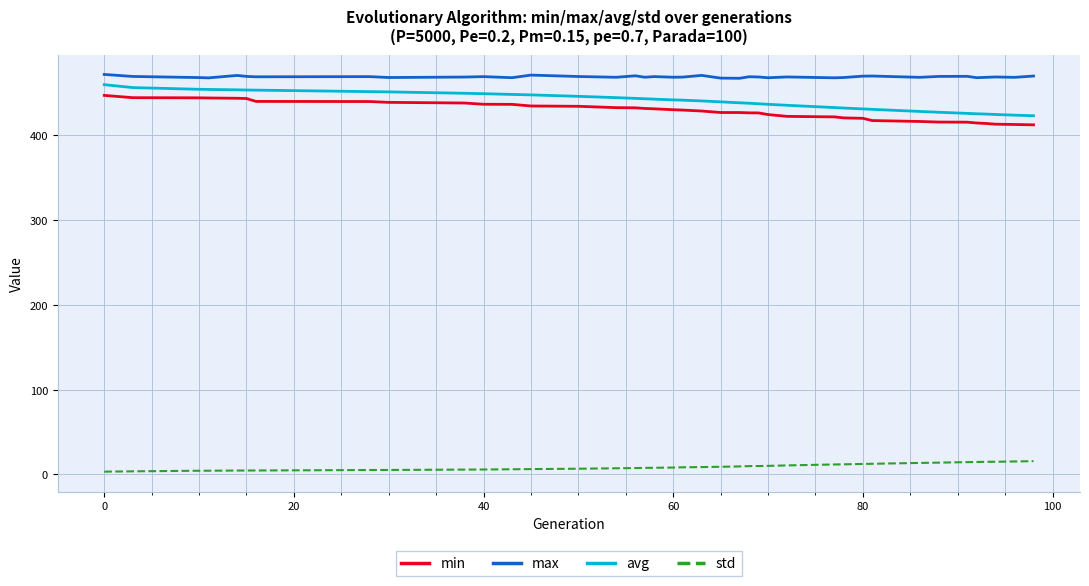

What is the greatest value displayed?

472.0